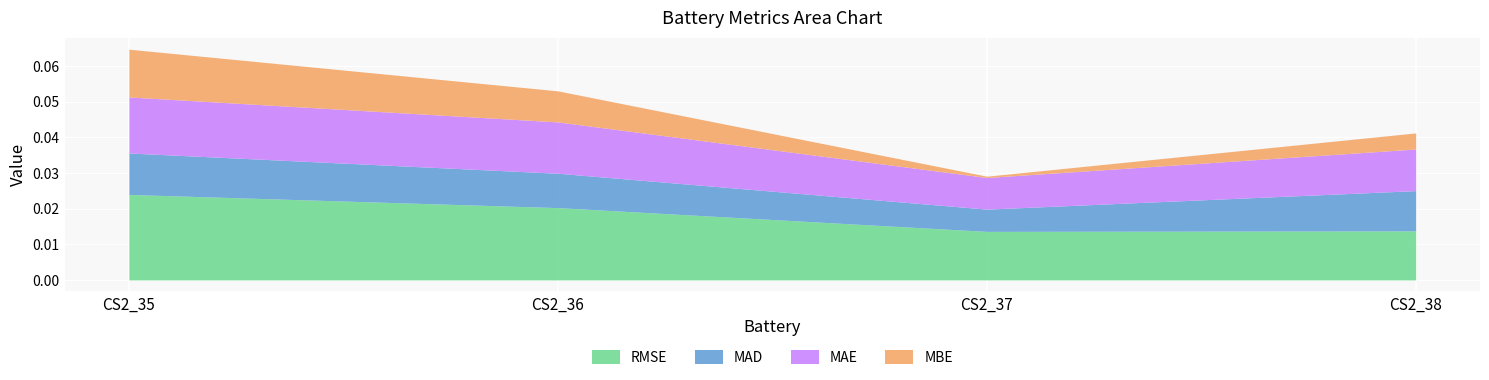

The value of MAD at CS2_37 is 0.0. True or false?

False